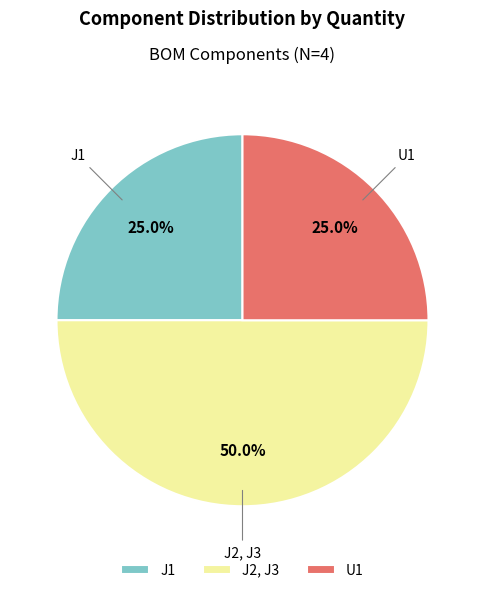

How many segments does this pie chart have?

3